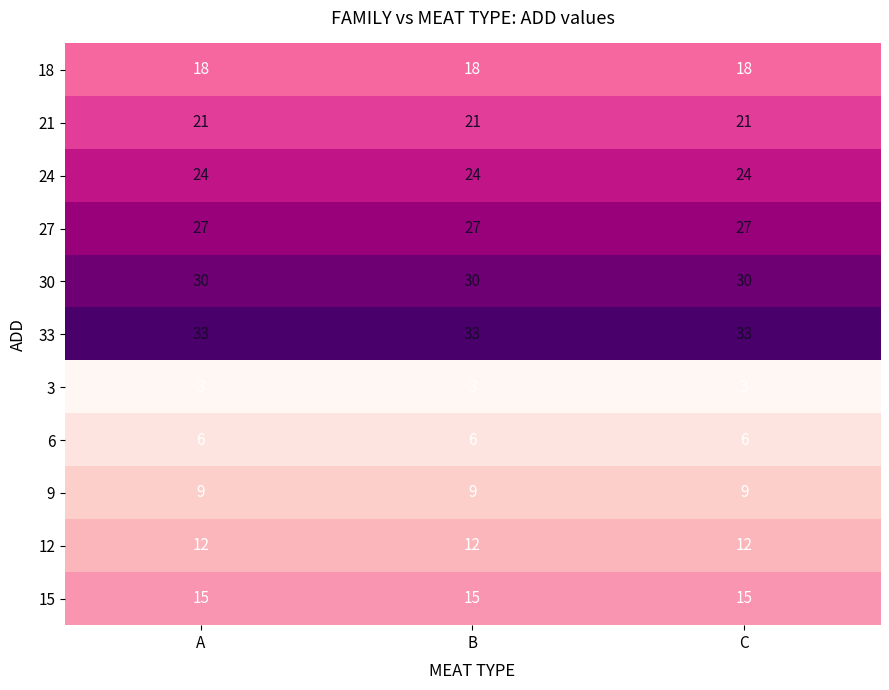

Count the number of data series in this chart.

11